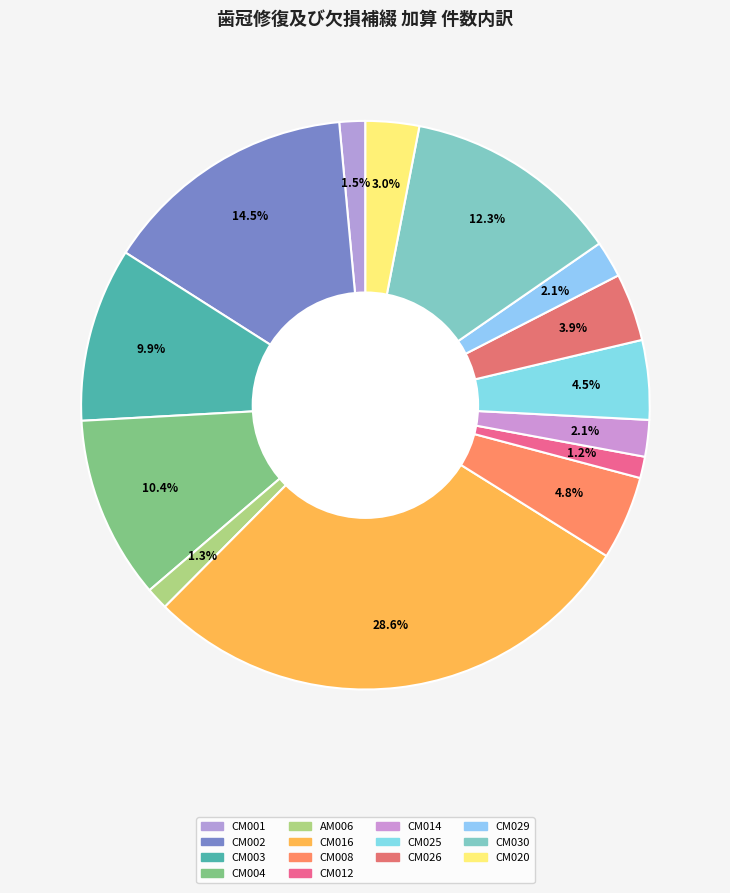

To the nearest percent, what portion does CM008 represent?

5%